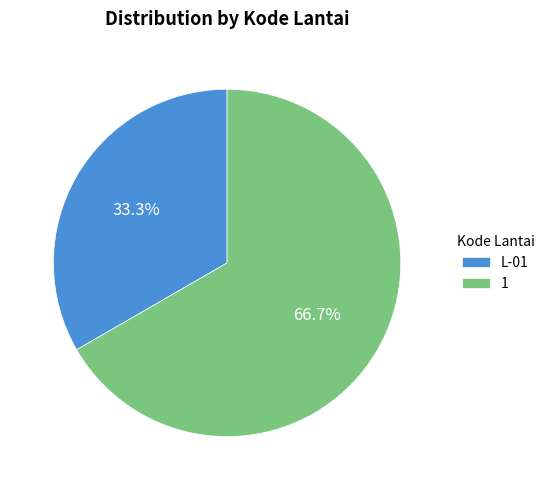

Is it true that L-01 is 33% of the pie?

True